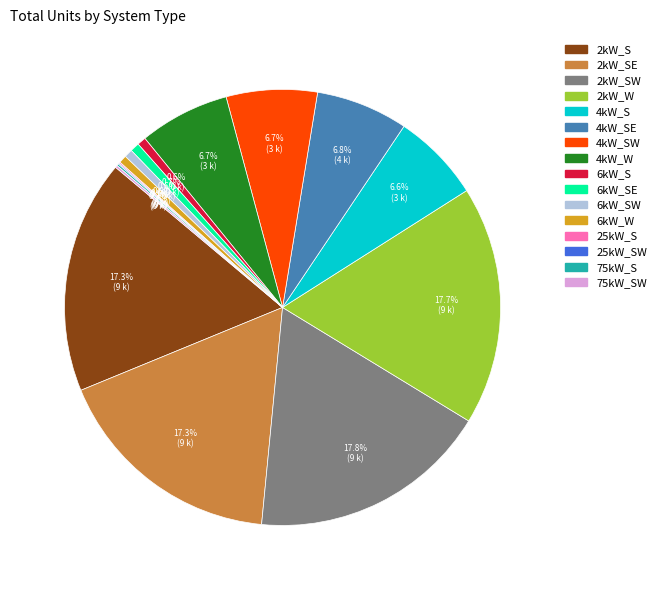

Does any single category account for the majority?

No